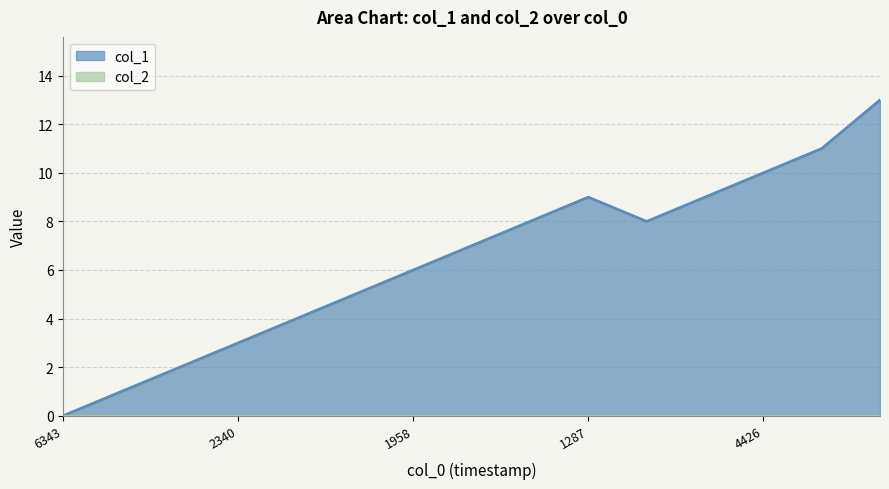

What is the greatest value displayed?

13